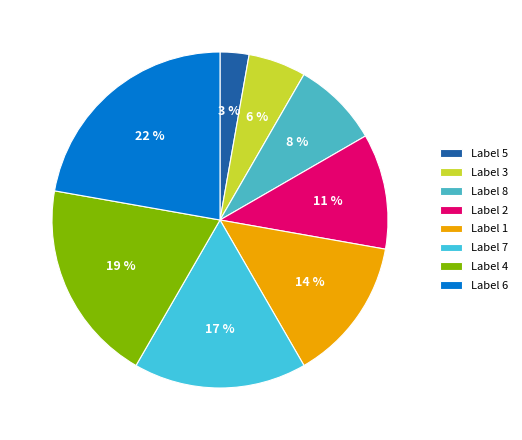

Rank the categories by value from highest to lowest.

6, 4, 7, 1, 2, 8, 3, 5